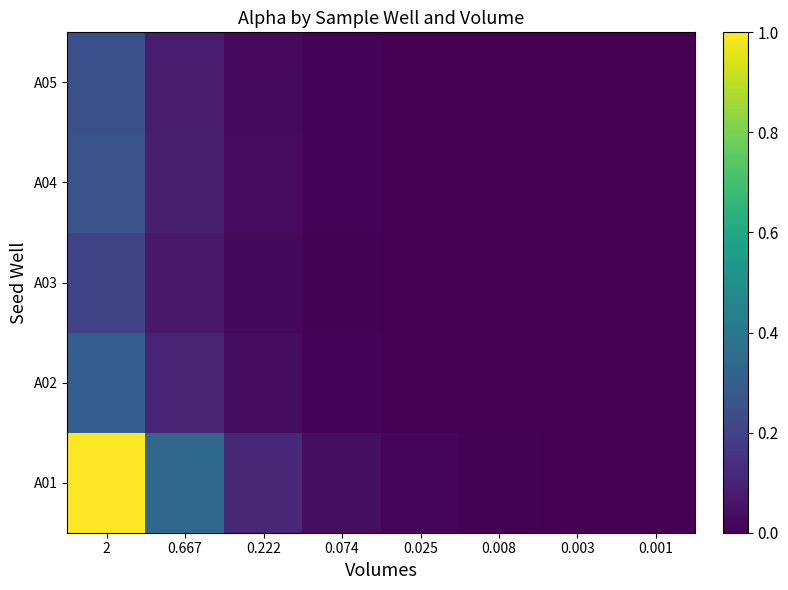

How many series are shown in this chart?

5